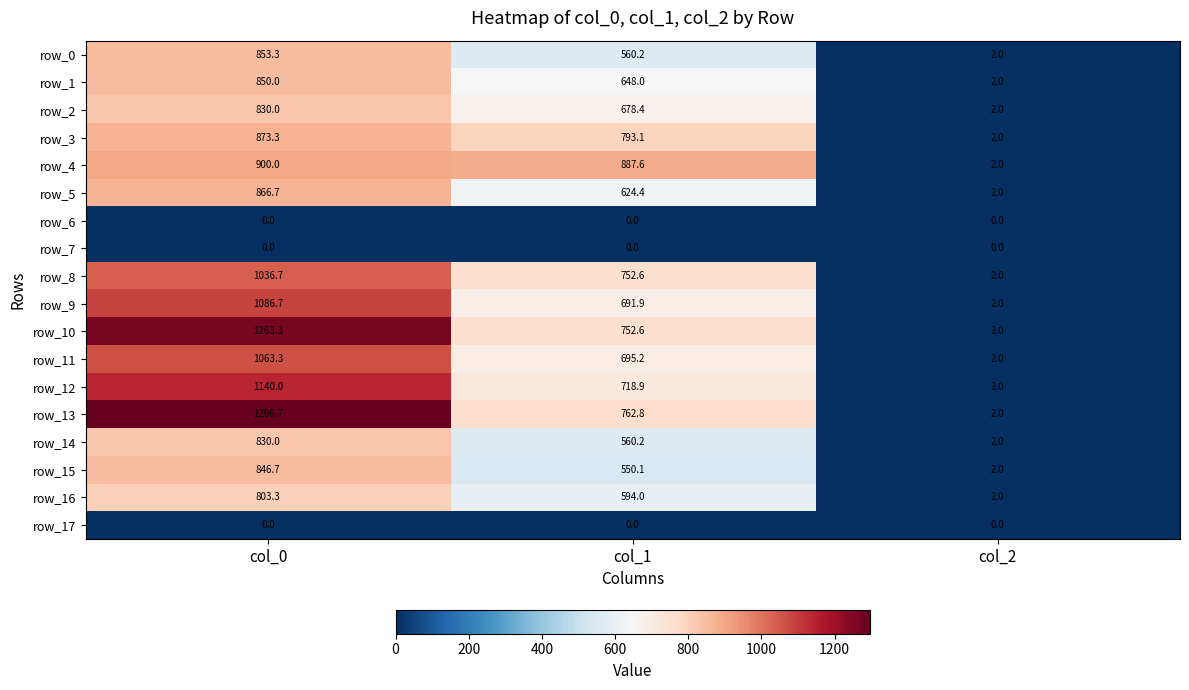

Between col_0 and col_2, which series saw the biggest shift?

row_13